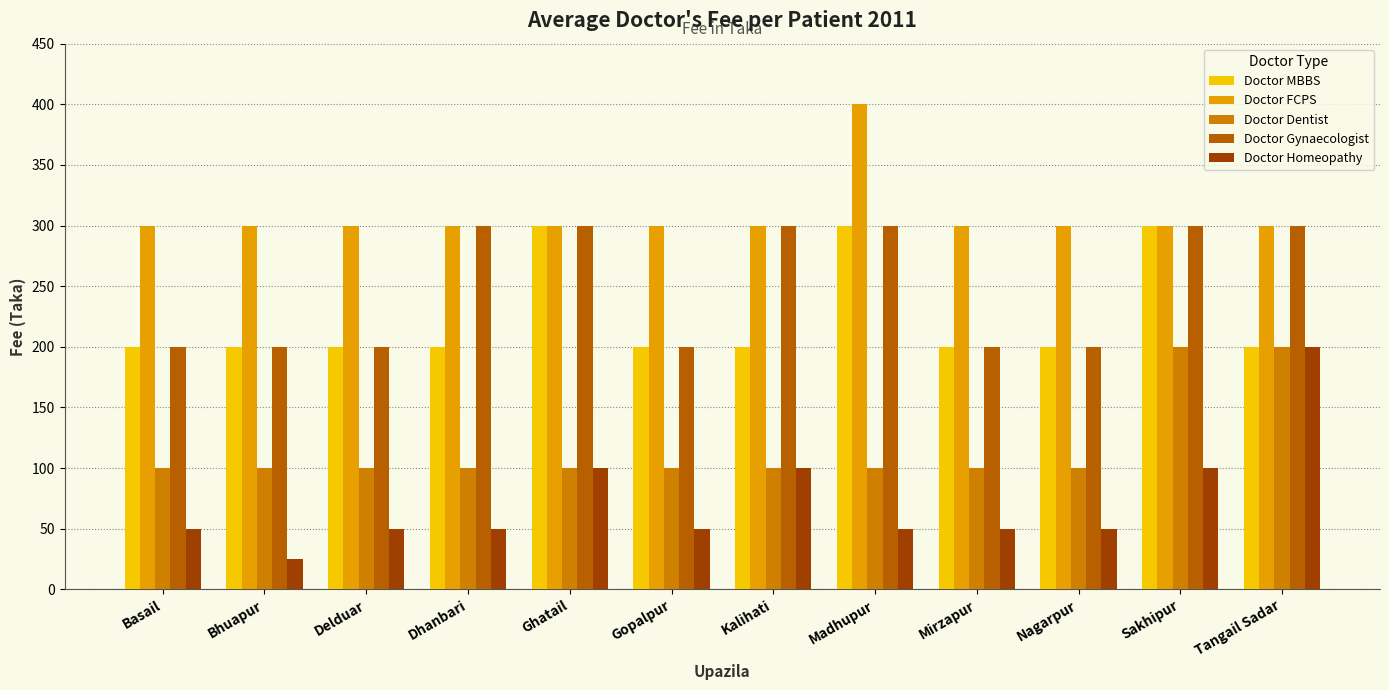

What are all the series names shown in the legend?

Doctor MBBS, Doctor FCPS, Doctor Dentist, Doctor Gynaecologist, Doctor Homeopathy